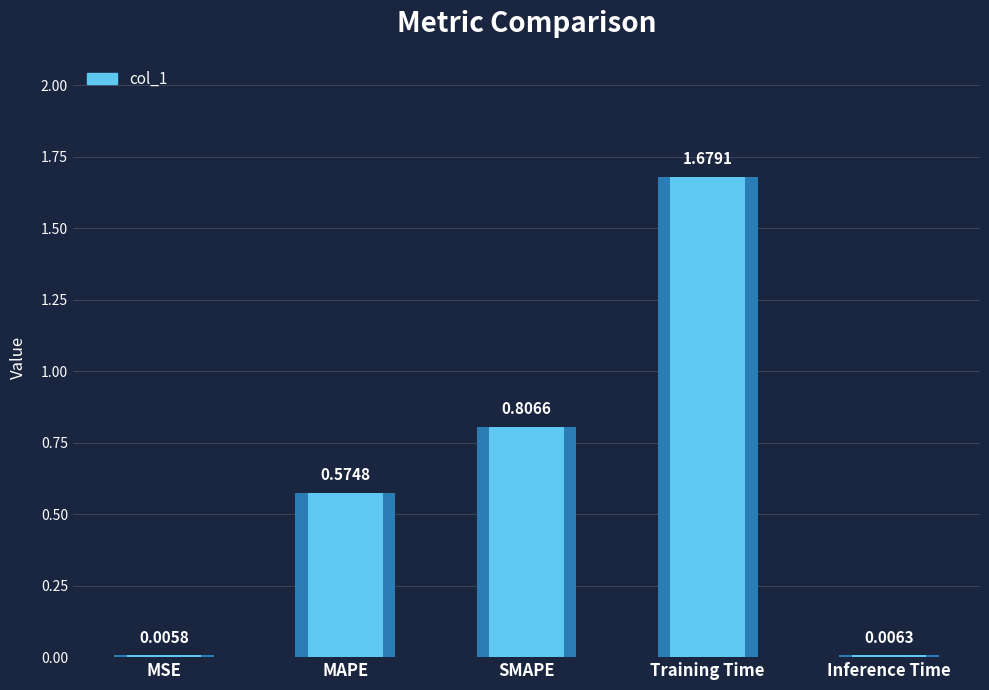

What is the average value?

0.6